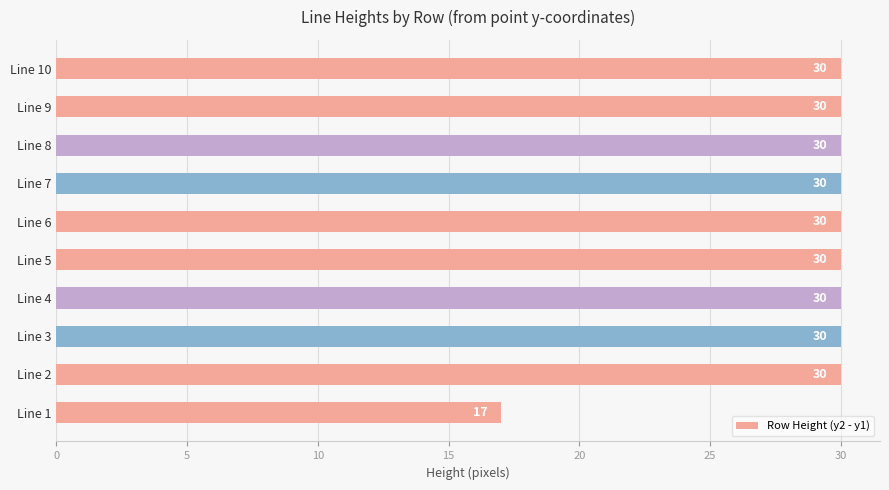

Are the bars horizontal?

Yes